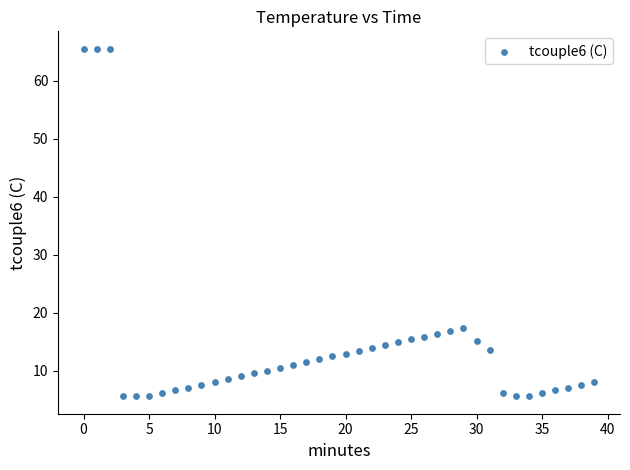

What is the range of Y values (max minus min)?

60.0